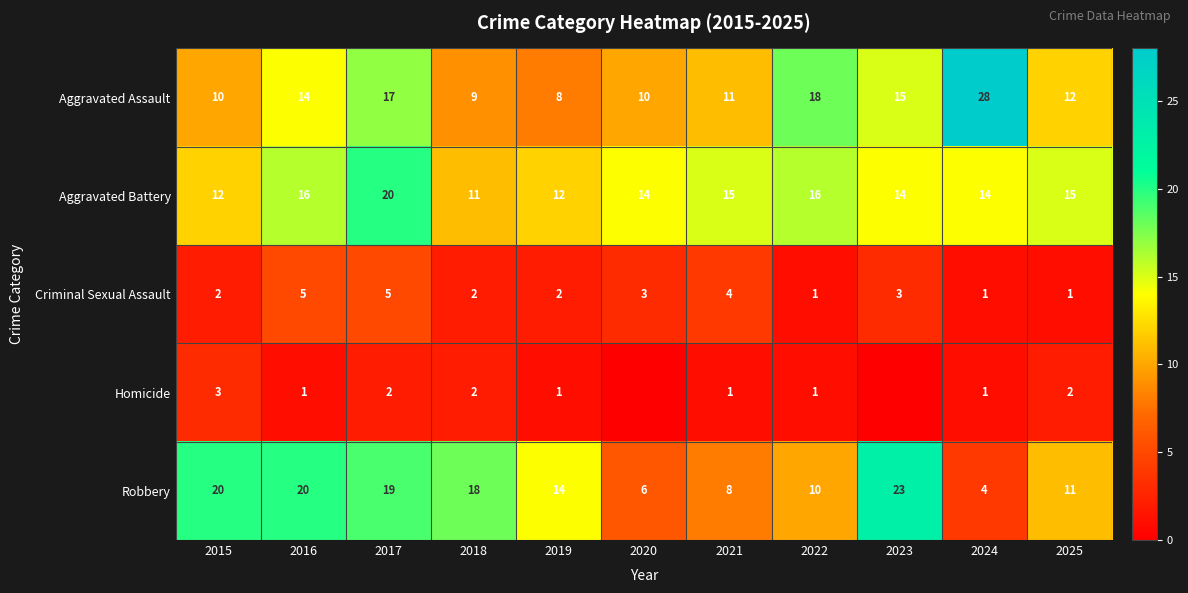

The Robbery series shows 8 at 2021. True or false?

True